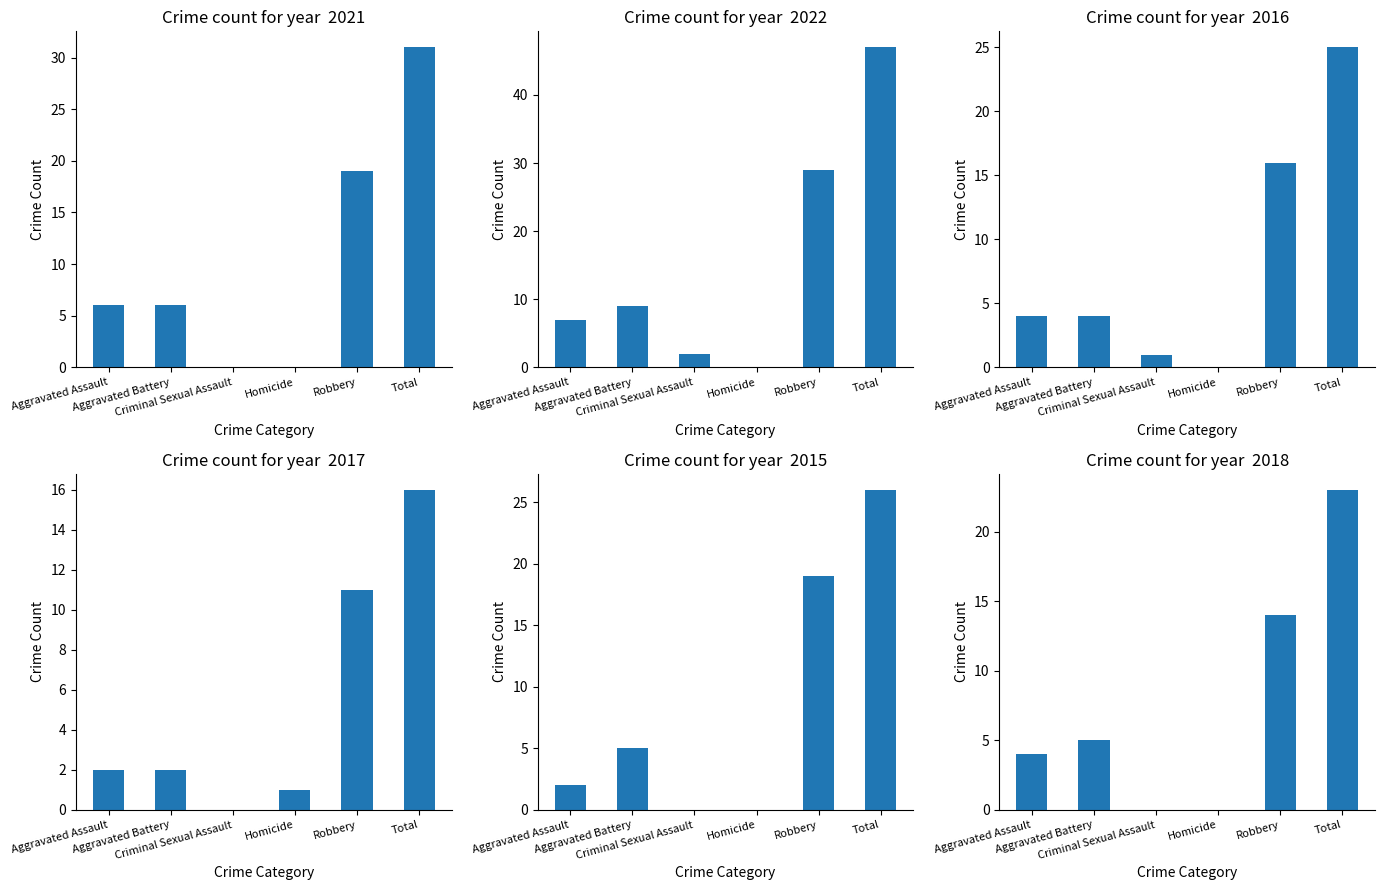

Count the number of data series in this chart.

6